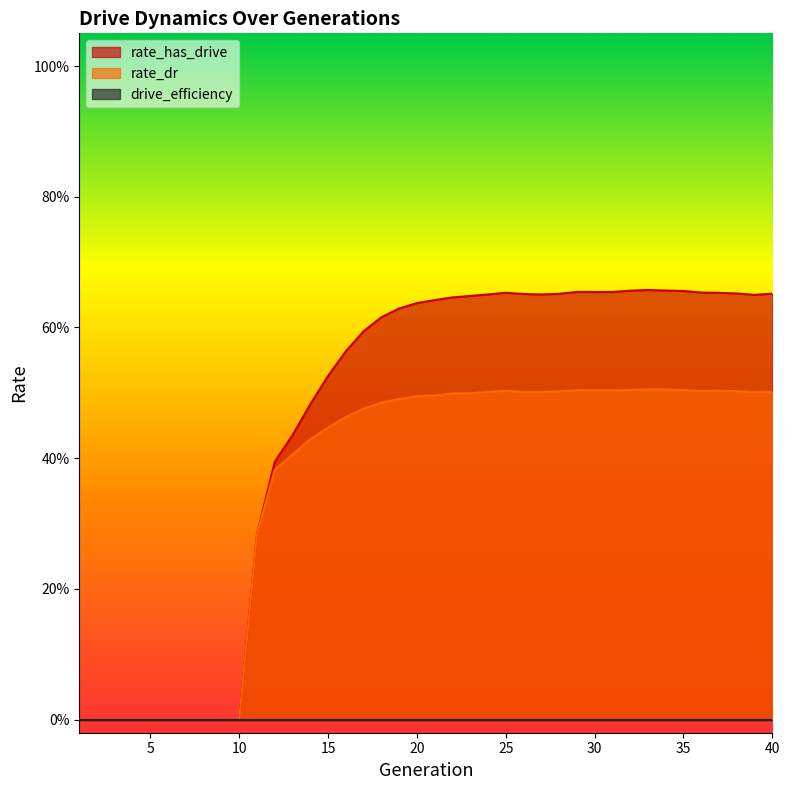

True or false: rate_has_drive and rate_dr cross at least once.

False